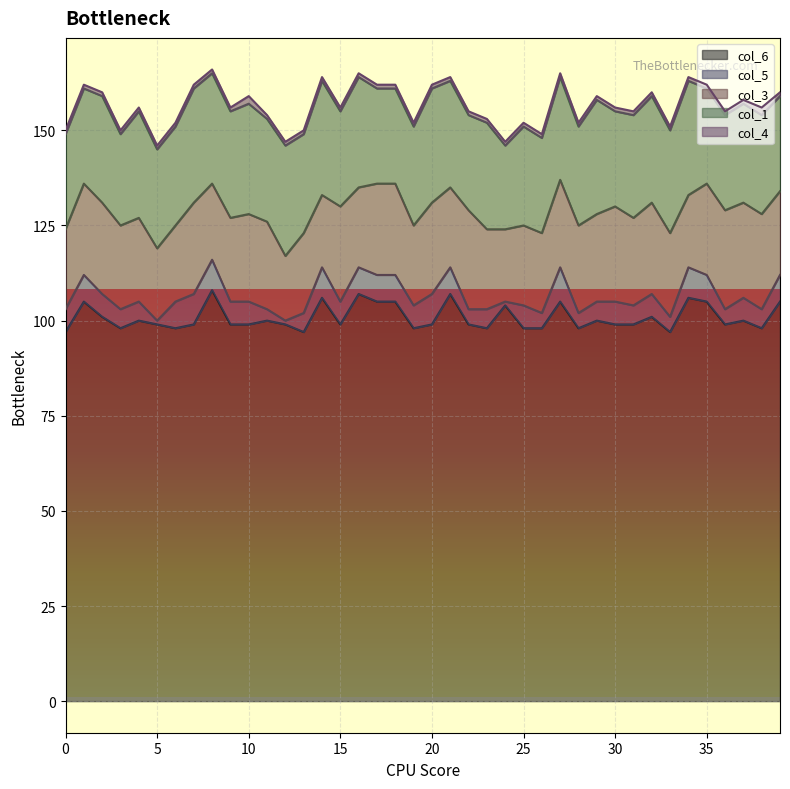

True or false: col_5 has more than 1 points higher than both neighbors.

True